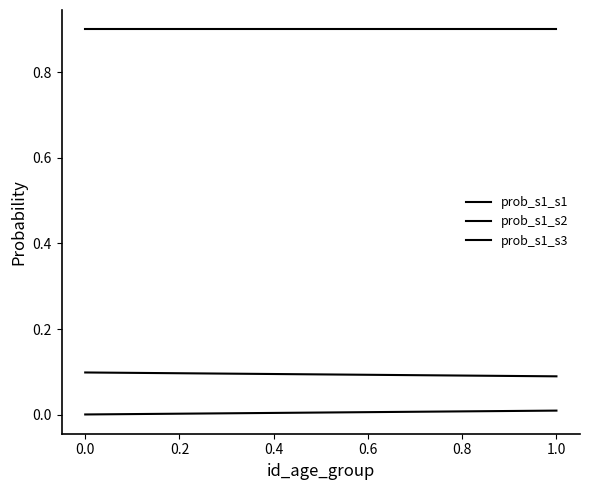

What are all the series names shown in the legend?

prob_s1_s1, prob_s1_s2, prob_s1_s3